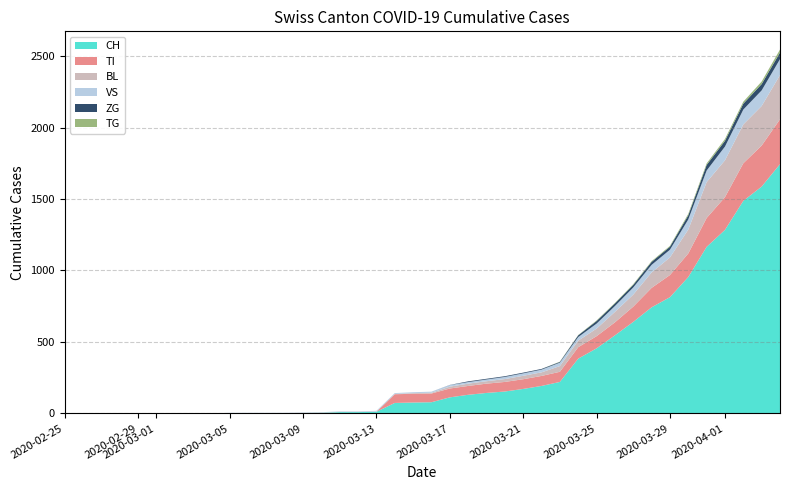

Reading left to right, list all the values displayed in this chart.

CH: 0=0	1=0	2=0	3=0	4=0	5=0	6=0	7=0	8=0	9=2	10=2	11=2	12=2	13=3	14=4	15=9	16=9	17=11	18=73	19=76	20=78	21=112	22=130	23=143	24=153	25=171	26=192	27=220	28=383	29=455	30=546	31=640	32=742	33=813	34=954	35=1165	36=1284	37=1487	38=1587	39=1744
BL: 0=0	1=0	2=0	3=0	4=0	5=0	6=0	7=0	8=0	9=0	10=0	11=0	12=0	13=1	14=2	15=2	16=2	17=2	18=2	19=5	20=5	21=13	22=16	23=17	24=20	25=24	26=25	27=40	28=46	29=53	30=73	31=84	32=108	33=123	34=167	35=251	36=258	37=272	38=277	39=309
VS: 0=0	1=0	2=0	3=0	4=0	5=0	6=0	7=0	8=0	9=2	10=2	11=2	12=2	13=2	14=2	15=3	16=3	17=5	18=6	19=6	20=8	21=11	22=11	23=12	24=15	25=17	26=19	27=24	28=25	29=35	30=41	31=50	32=53	33=54	34=71	35=81	36=96	37=104	38=109	39=112
ZG: 0=0	1=0	2=0	3=0	4=0	5=0	6=0	7=0	8=0	9=0	10=0	11=0	12=0	13=0	14=0	15=0	16=0	17=0	18=0	19=0	20=0	21=1	22=5	23=5	24=5	25=5	26=5	27=5	28=12	29=18	30=18	31=18	32=21	33=21	34=29	35=39	36=40	37=41	38=44	39=46
TI: 0=0	1=0	2=0	3=0	4=0	5=0	6=0	7=0	8=0	9=0	10=0	11=0	12=0	13=0	14=0	15=0	16=0	17=0	18=61	19=61	20=61	21=62	22=62	23=65	24=67	25=68	26=70	27=71	28=80	29=85	30=91	31=107	32=136	33=155	34=165	35=202	36=229	37=263	38=287	39=314
TG: 0=0	1=0	2=0	3=0	4=0	5=0	6=0	7=0	8=0	9=0	10=0	11=0	12=0	13=0	14=0	15=0	16=0	17=0	18=0	19=0	20=0	21=0	22=0	23=0	24=0	25=0	26=0	27=2	28=2	29=4	30=4	31=5	32=5	33=6	34=10	35=11	36=13	37=14	38=18	39=21